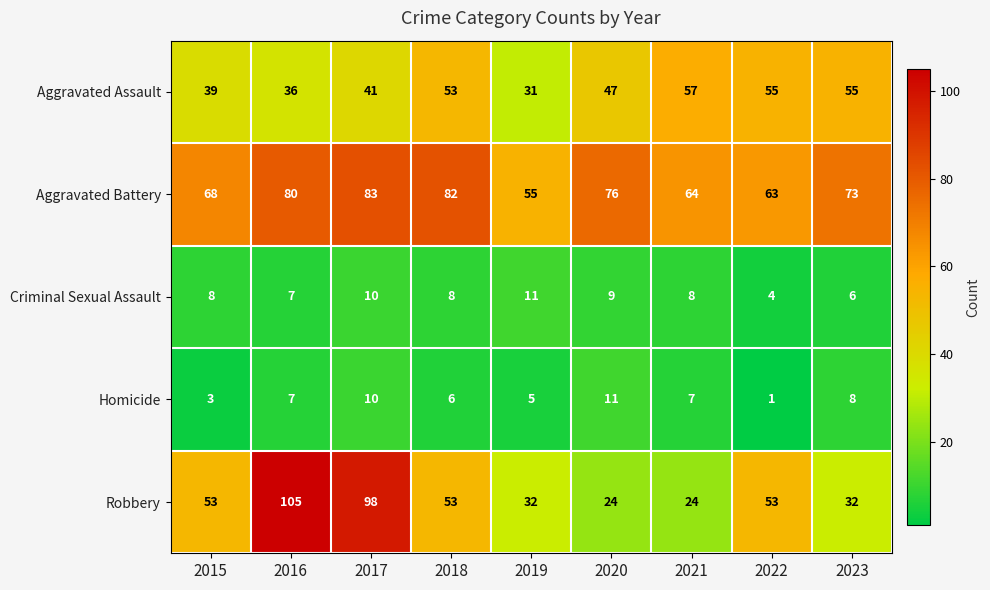

Is it true that Criminal Sexual Assault equals 8 at 2018?

True